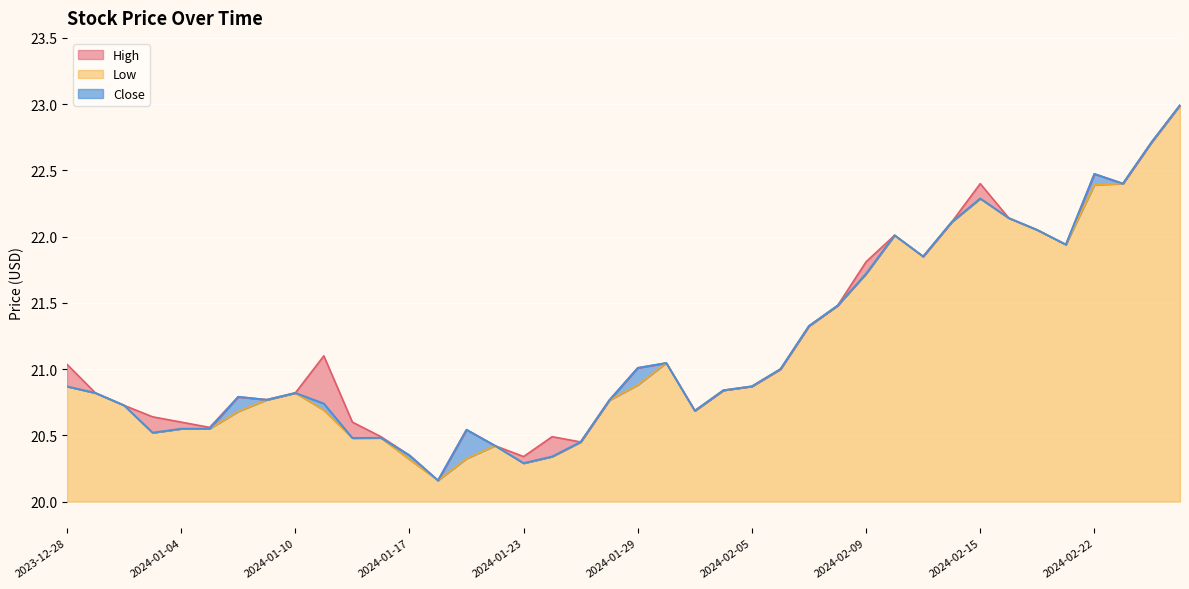

What is the average value of the High series?

21.2